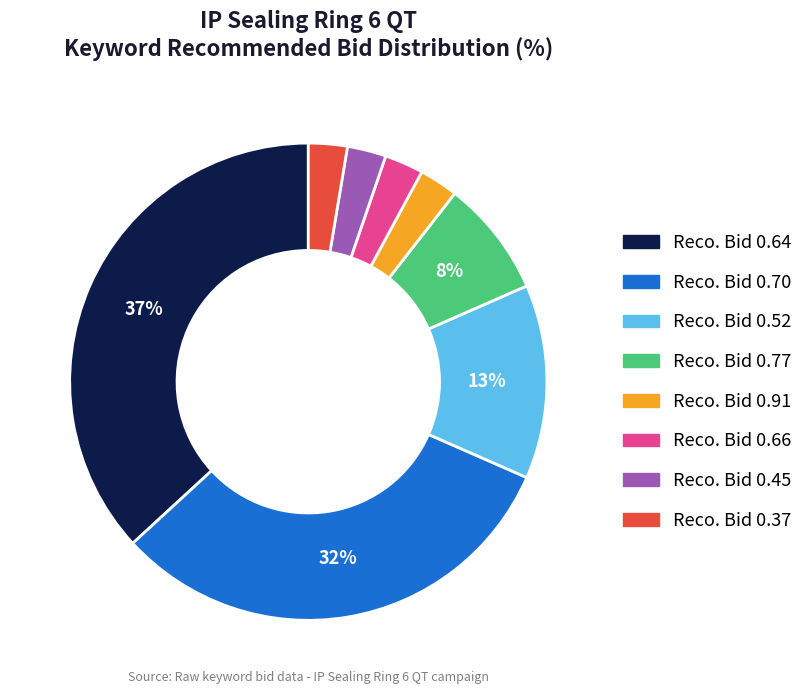

Is there a majority slice in this chart?

No